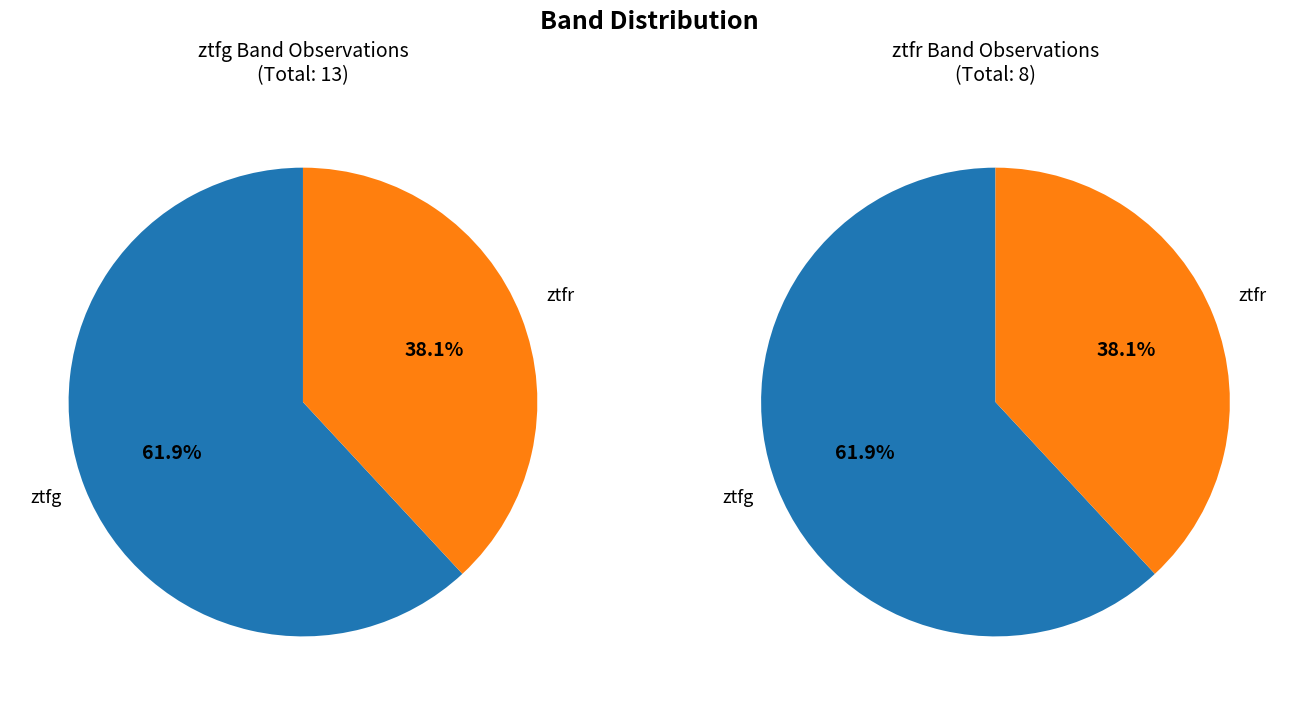

What percentage is the ztfr slice, to the nearest percent?

38%